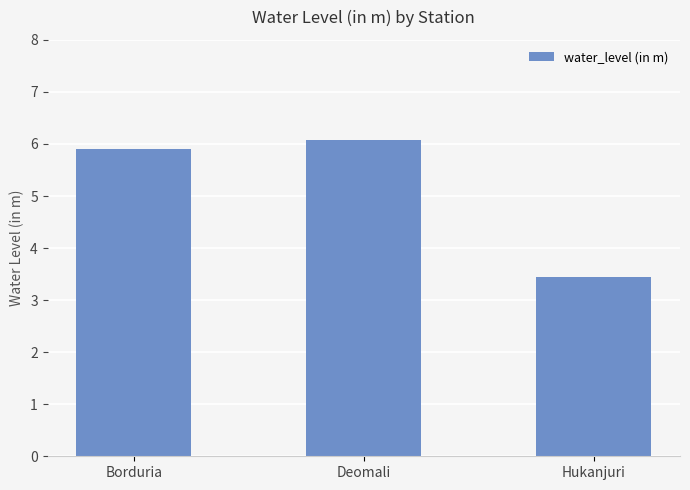

What is the label of the 2nd bar from the left?

Deomali